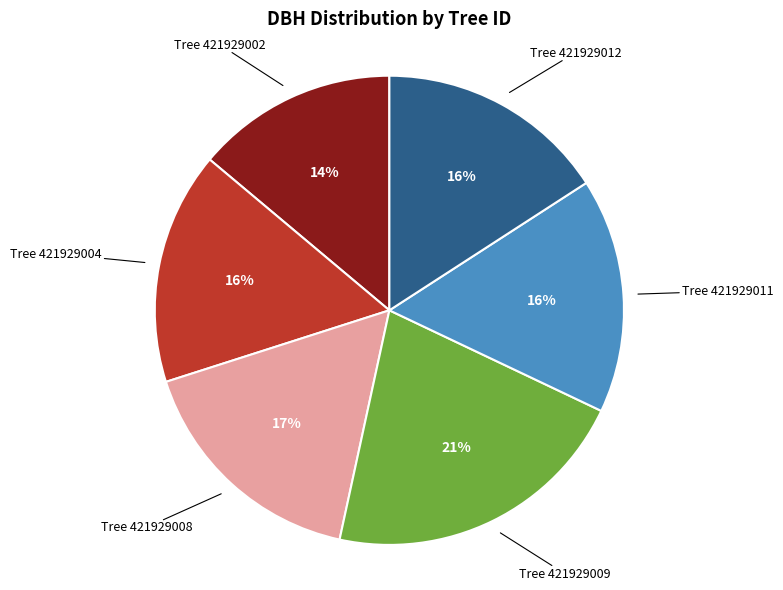

To the nearest percent, what is the average slice percentage?

17%